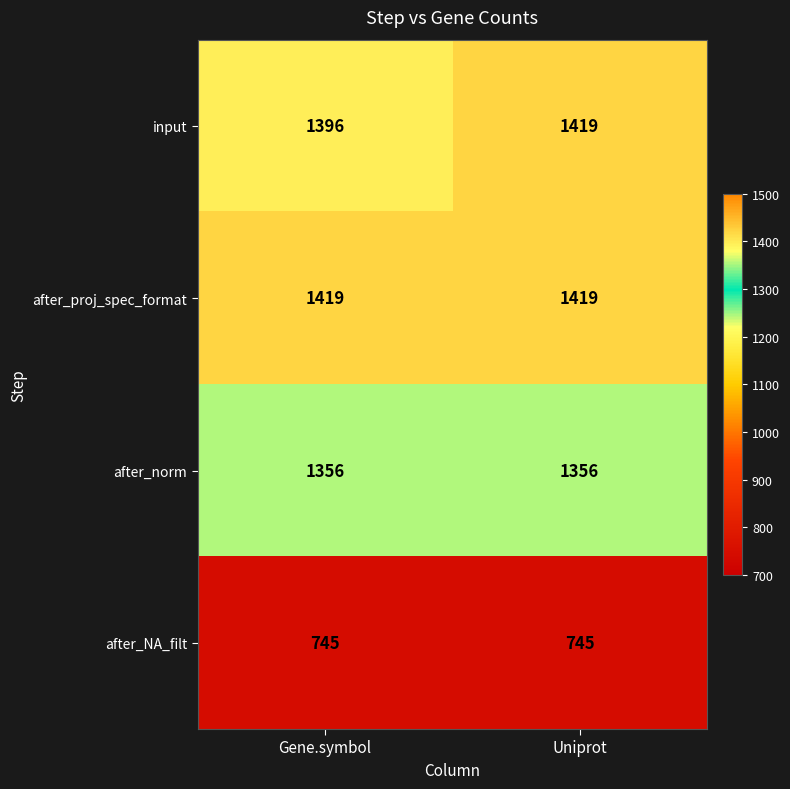

Reading left to right, list all the values displayed in this chart.

input: Gene.symbol=1396	Uniprot=1419
after_proj_spec_format: Gene.symbol=1419	Uniprot=1419
after_norm: Gene.symbol=1356	Uniprot=1356
after_NA_filt: Gene.symbol=745	Uniprot=745